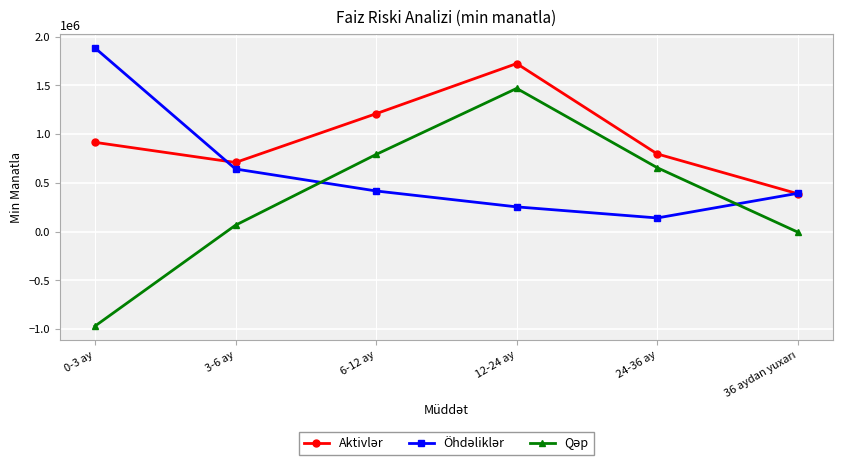

What is the spread (max minus min) of values at 24-36 ay?

656373.2